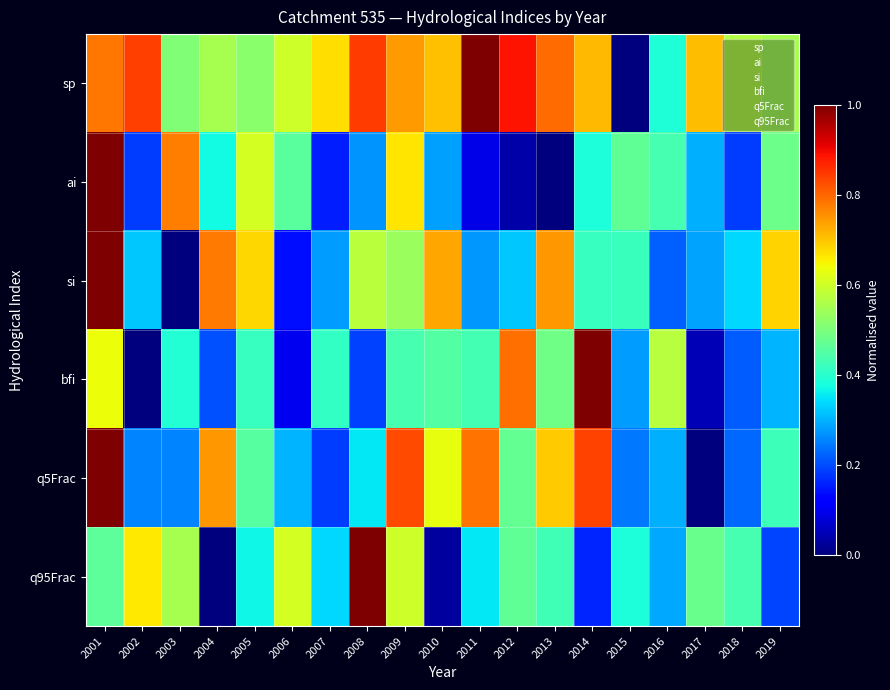

At which category is the sum across all series the highest?

2001